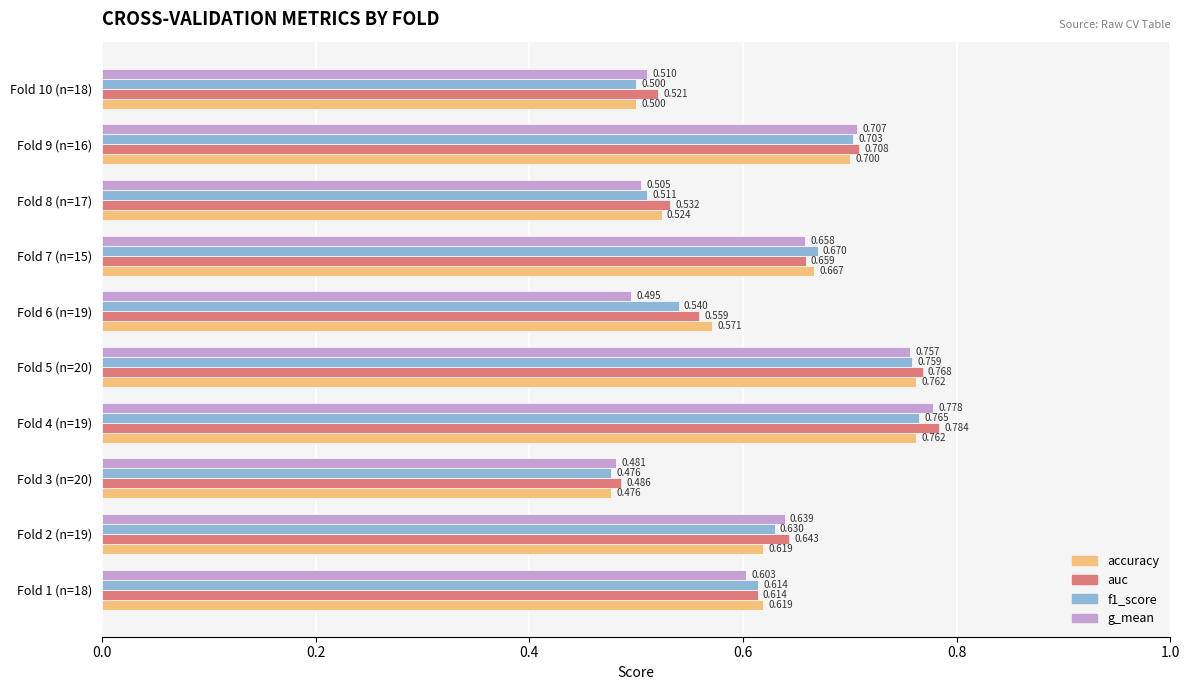

Which series has the largest total across all categories?

auc